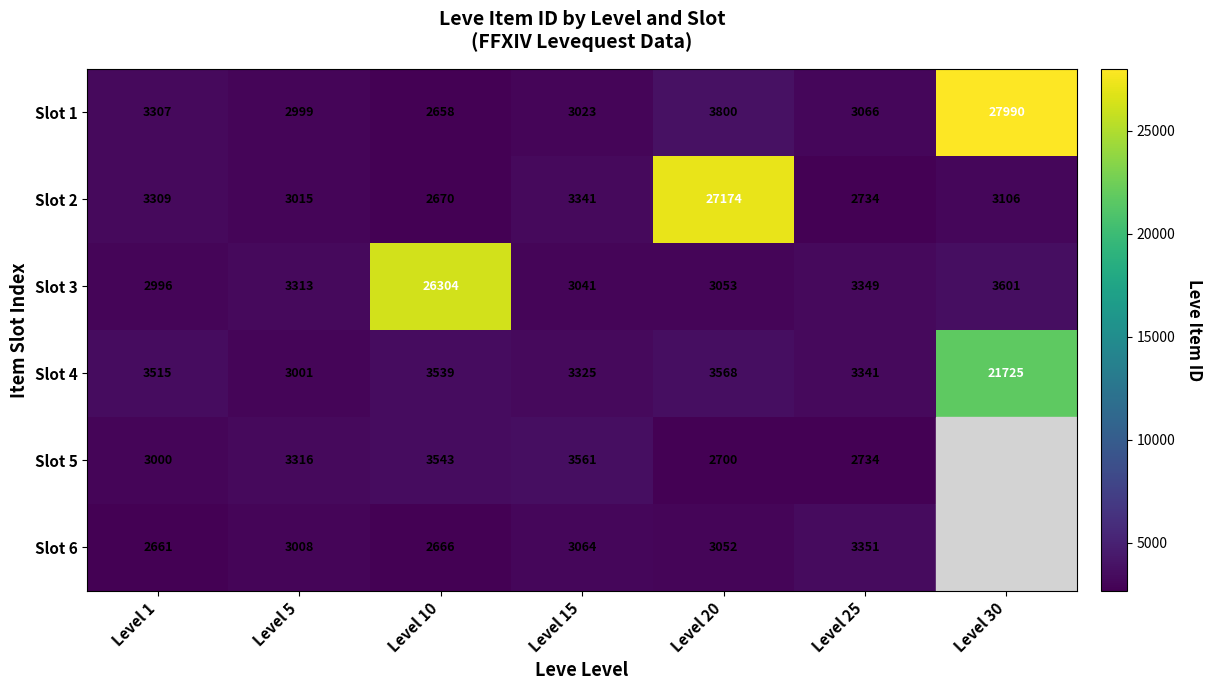

Is the value of Slot 1 at Level 20 greater than the value of Slot 4 at Level 20?

Yes